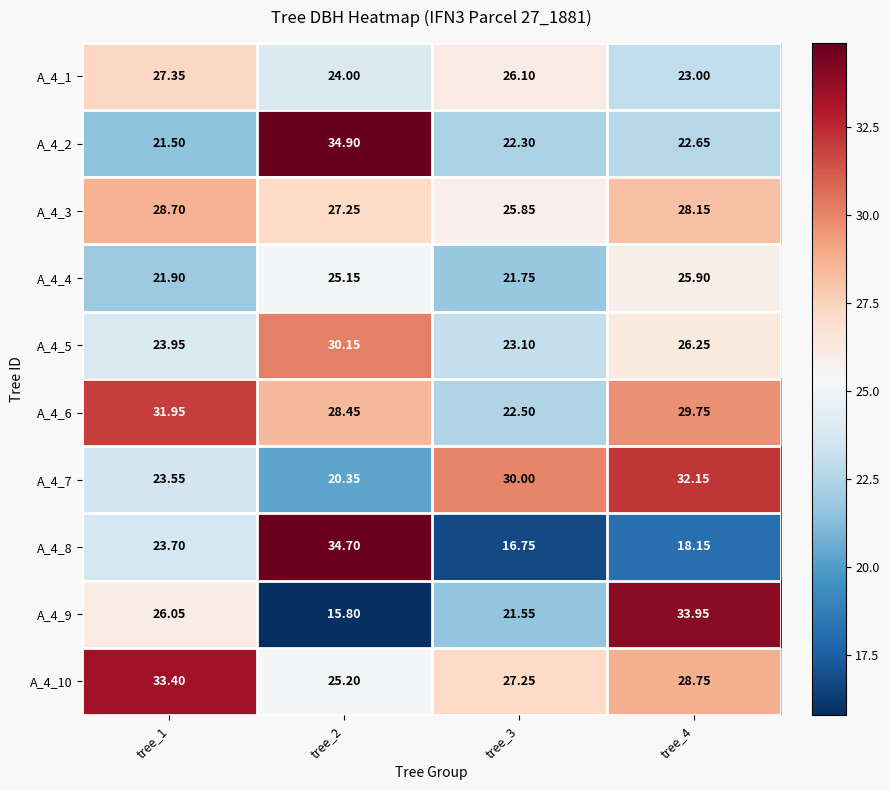

What is the spread (max minus min) of values at tree_4?

15.8